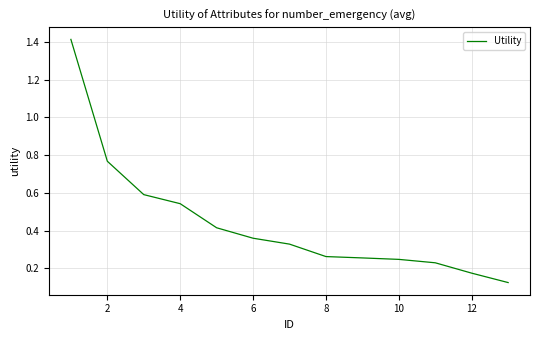

True or false: there are more than 2 points higher than both neighbors.

False